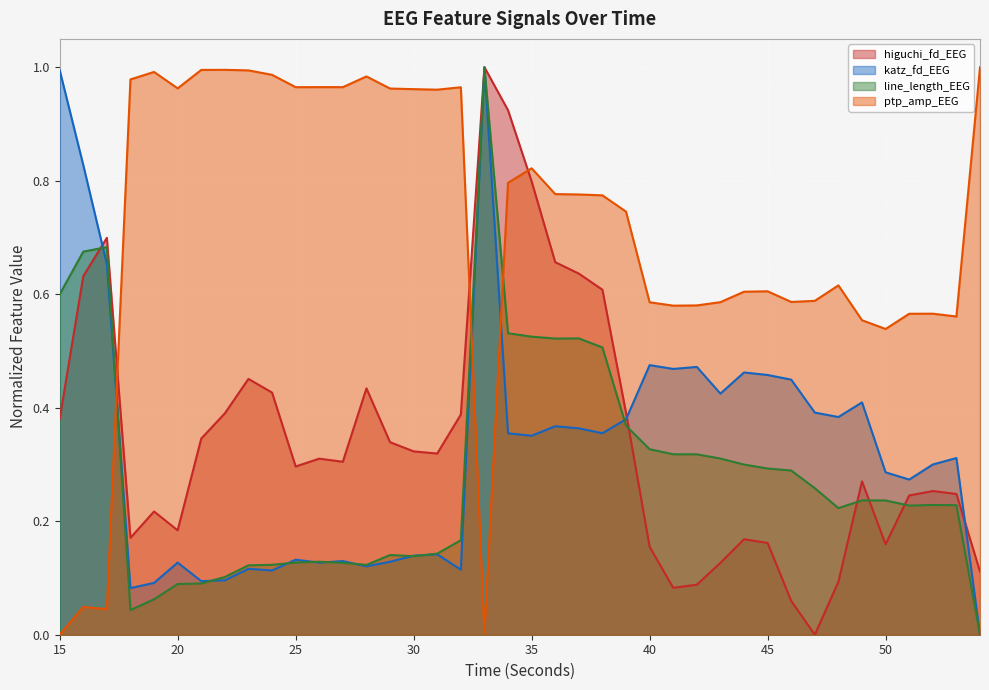

Does the chart display data point markers on the line(s)?

No